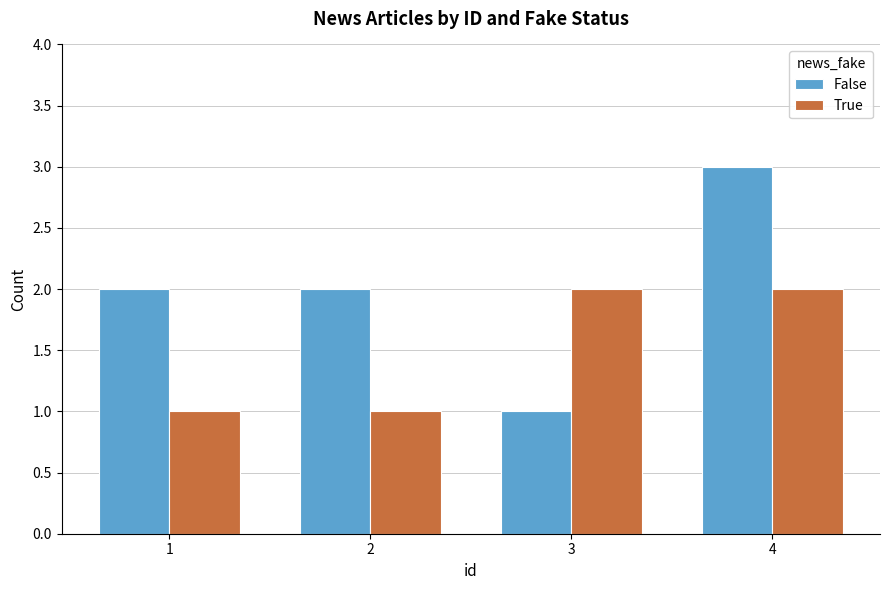

Which category has the lowest value in the False series?

3